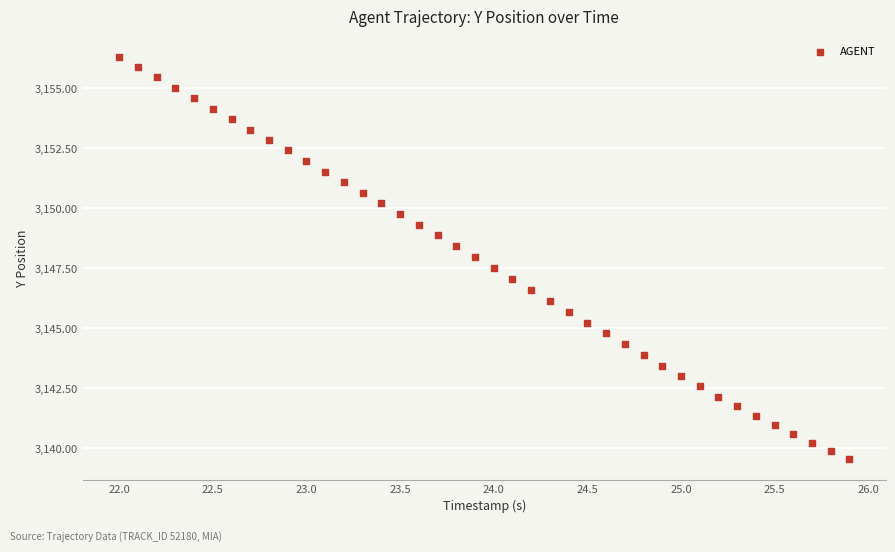

What is the range of Y values (max minus min)?

16.8